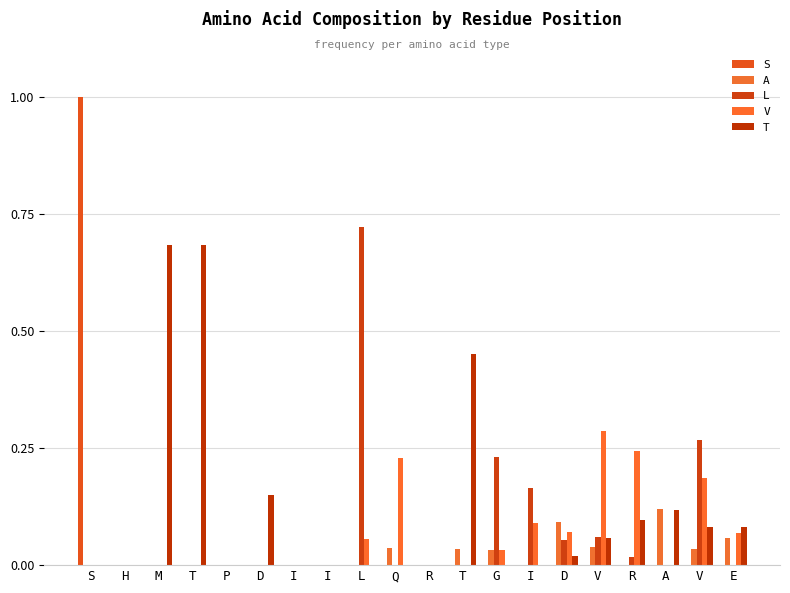

How many groups of bars are there?

20